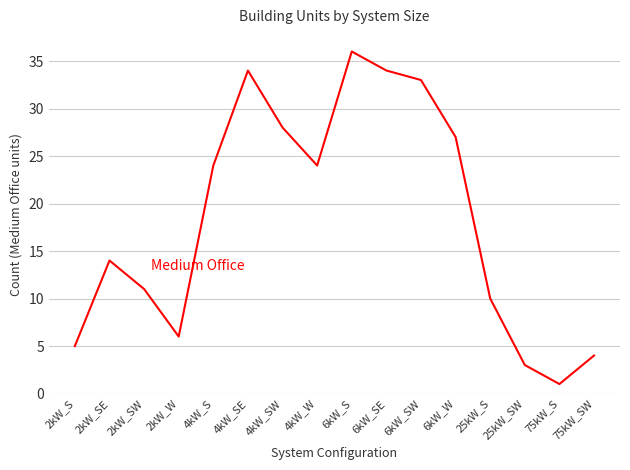

What is the difference between the maximum and second lowest values?

33